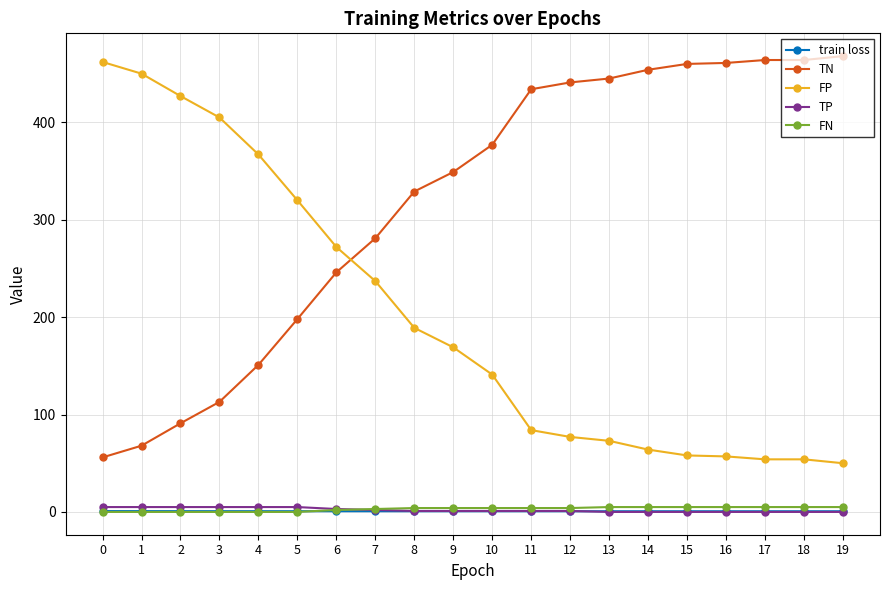

Which series has the largest total across all categories?

TN